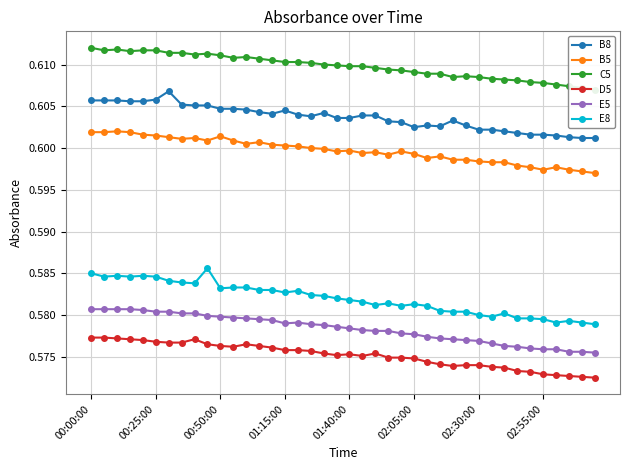

Count the B5 values in the range 0 to 1.

40